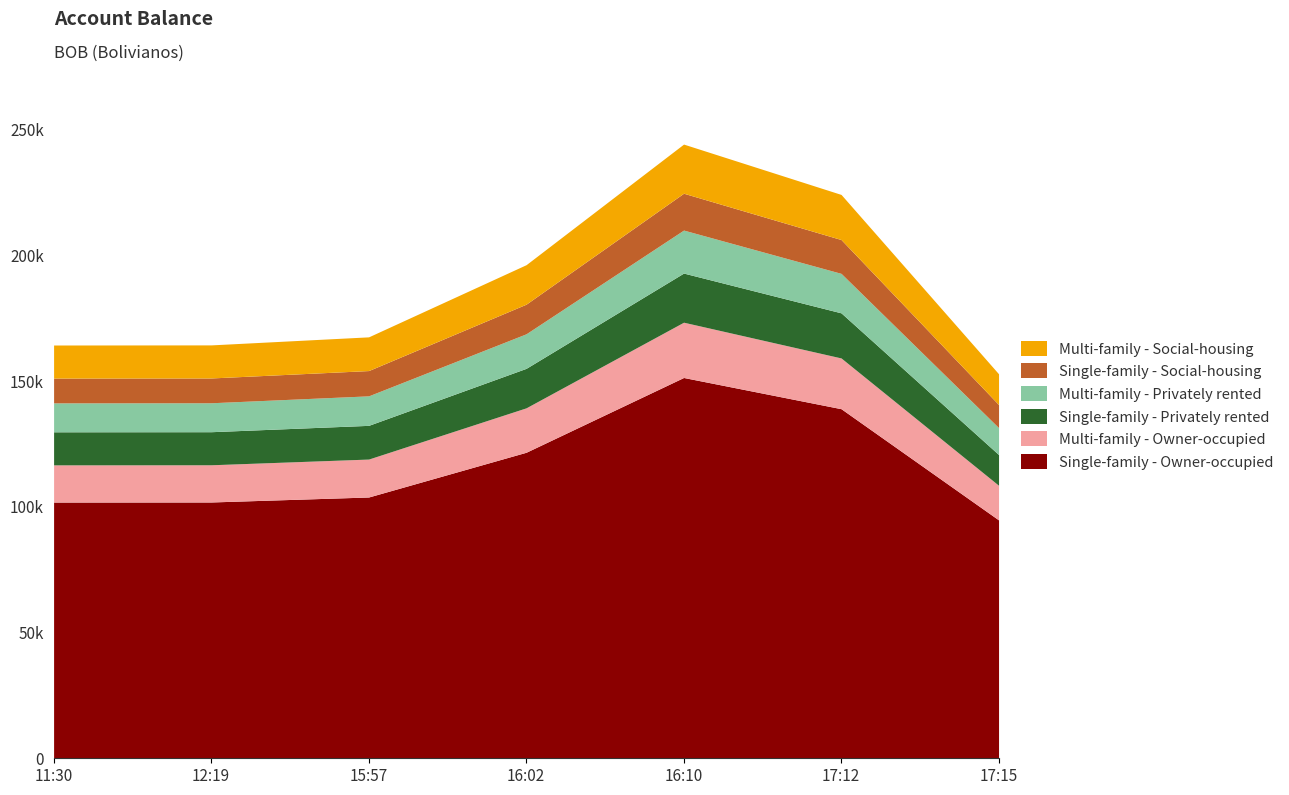

Rank the categories by value from highest to lowest.

16:10, 17:12, 16:02, 15:57, 12:19, 11:30, 17:15